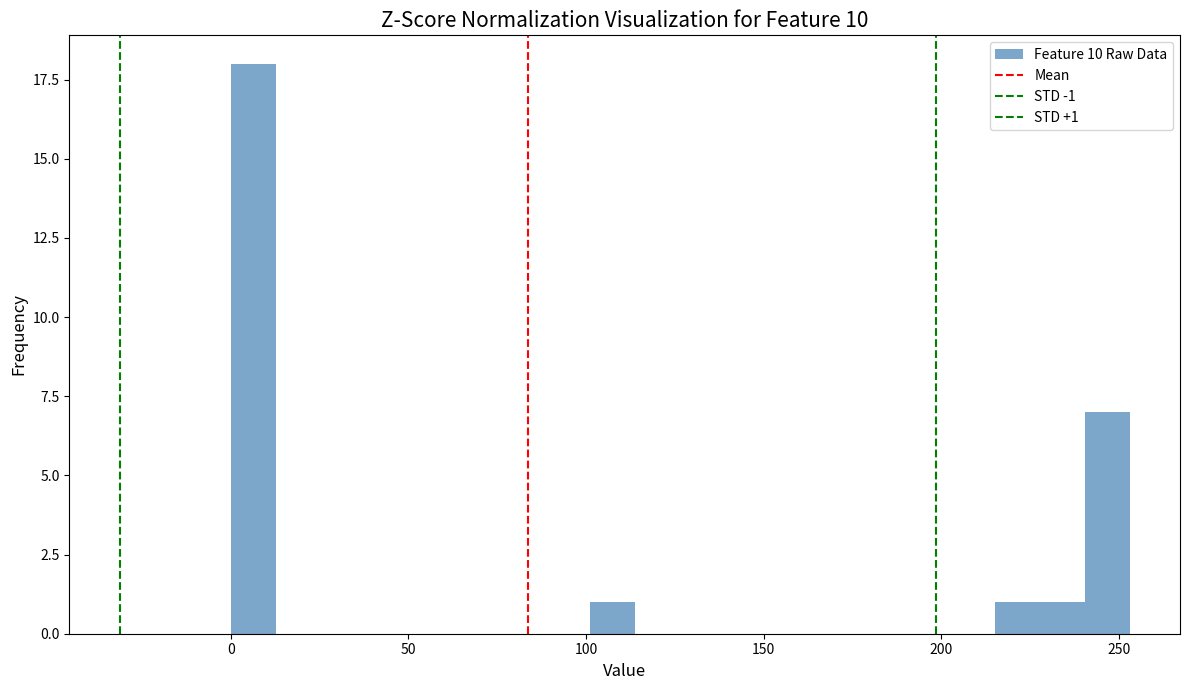

Read against the x-axis, roughly where is the centre of the tallest bar?

5